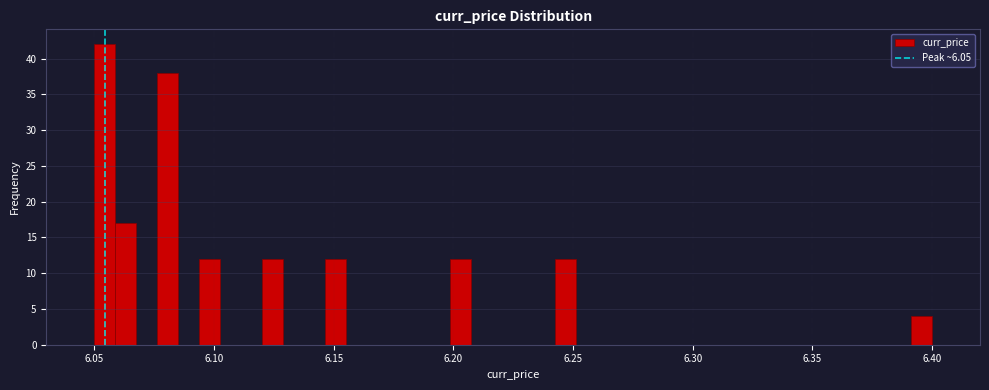

Around what value on the x-axis is the tallest bar? Give the approximate position of its centre, as read against the axis.

6.055